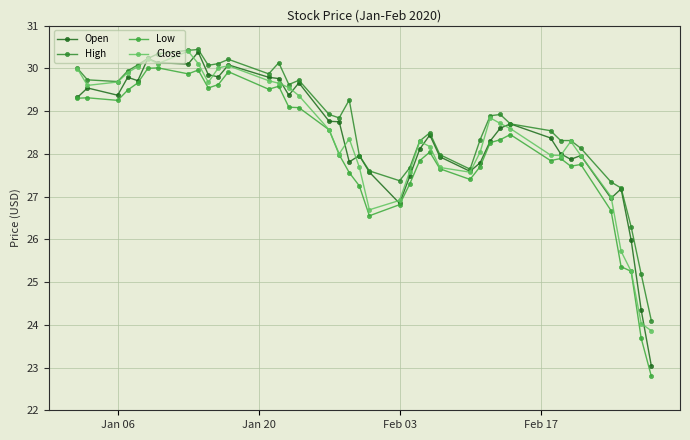

Count the number of categories in the chart.

40